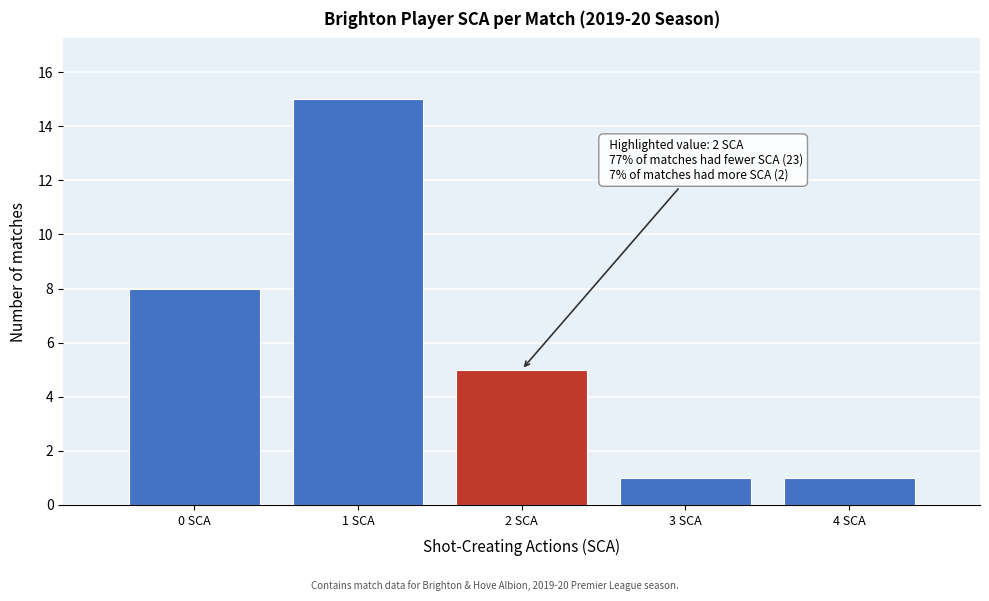

Over which range of the x-axis is the bar tallest?

0.5 to 1.5